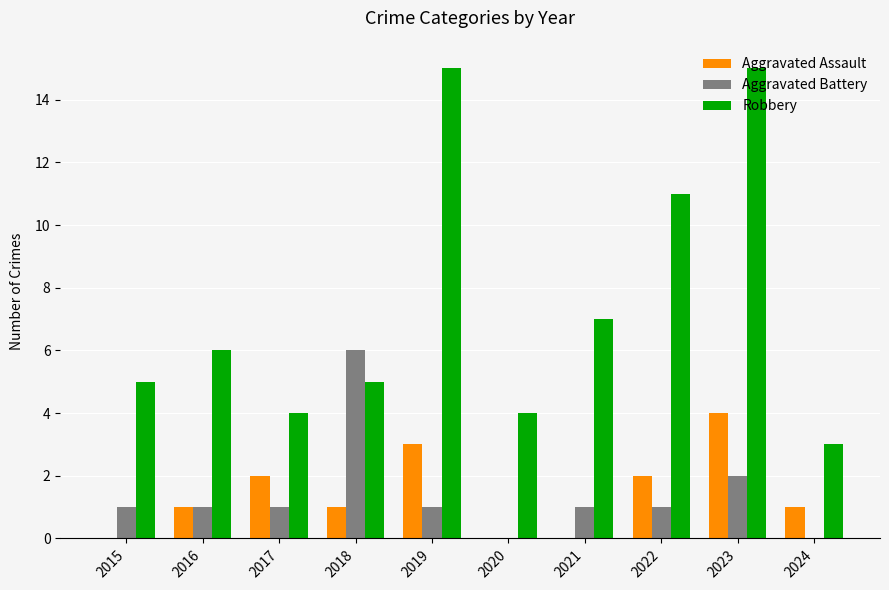

Which series has the largest total across all categories?

Robbery